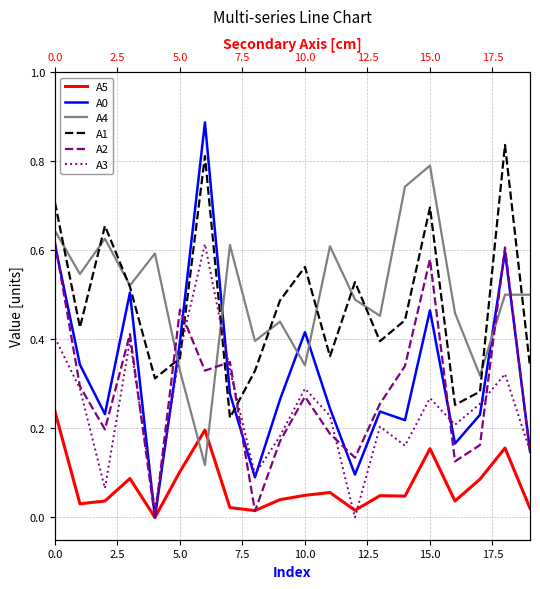

What is the difference between the A0 values at 15.0 and 15?

0.4